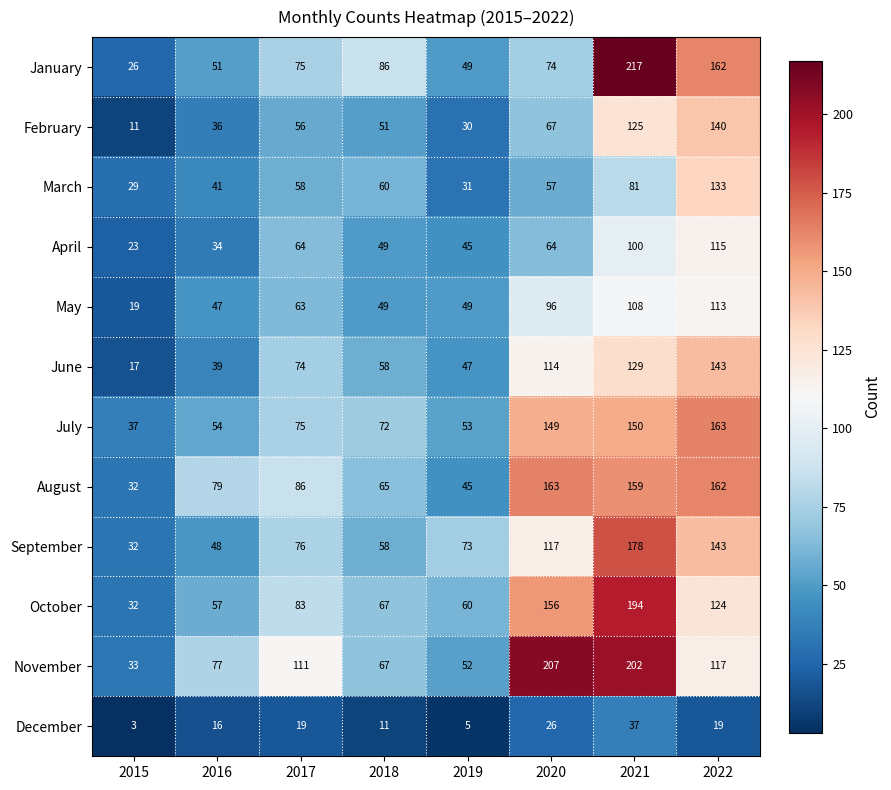

Is it true that August equals 163 at 2020?

True